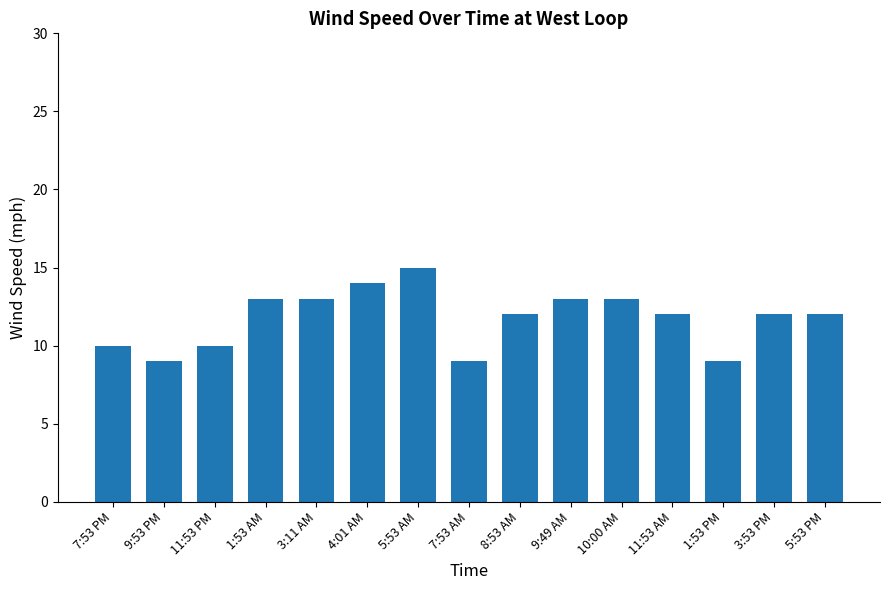

What is the change in value from 1:53 PM to 3:53 PM?

+3